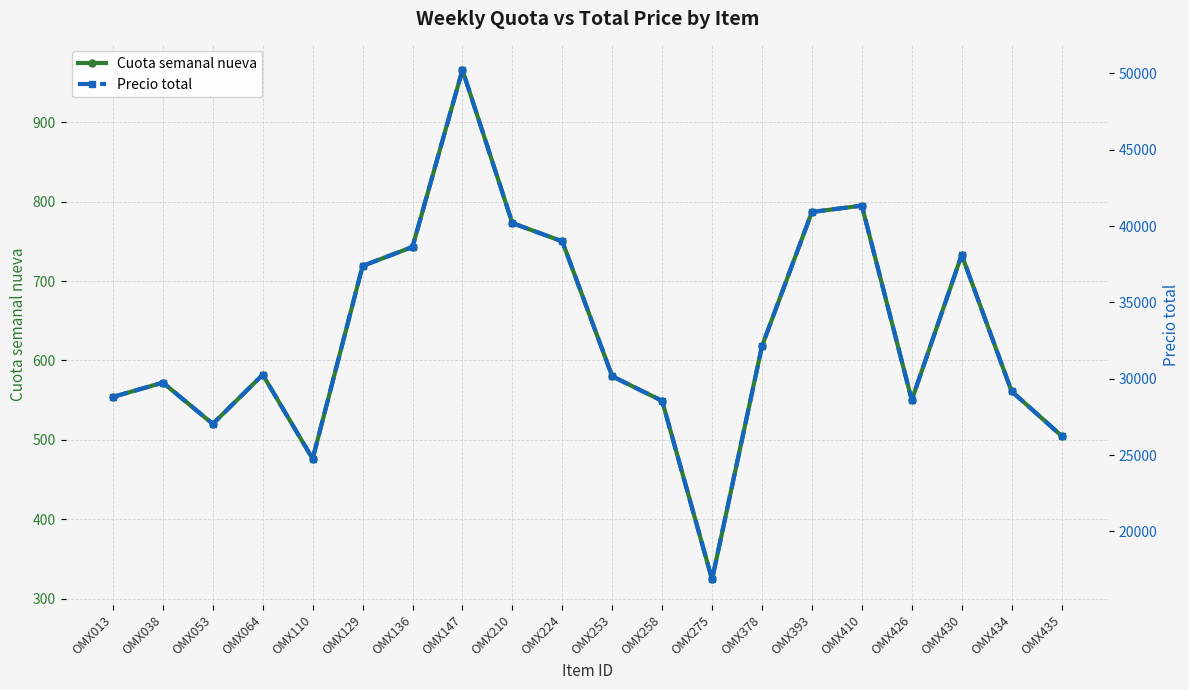

What is the greatest value displayed?

50232